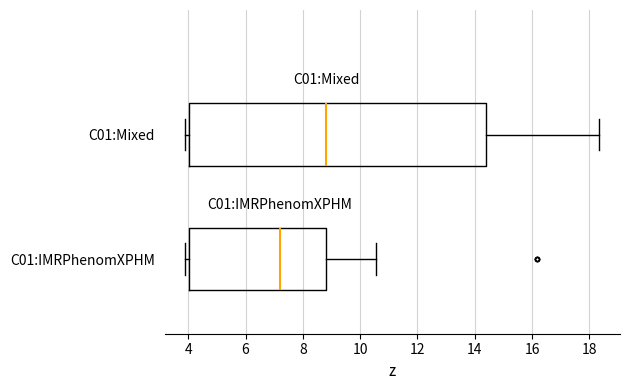

Where is the left edge of the box for C01:Mixed on the x-axis? The values are not printed on the chart, so give them approximately, as read against the axis.

4.0